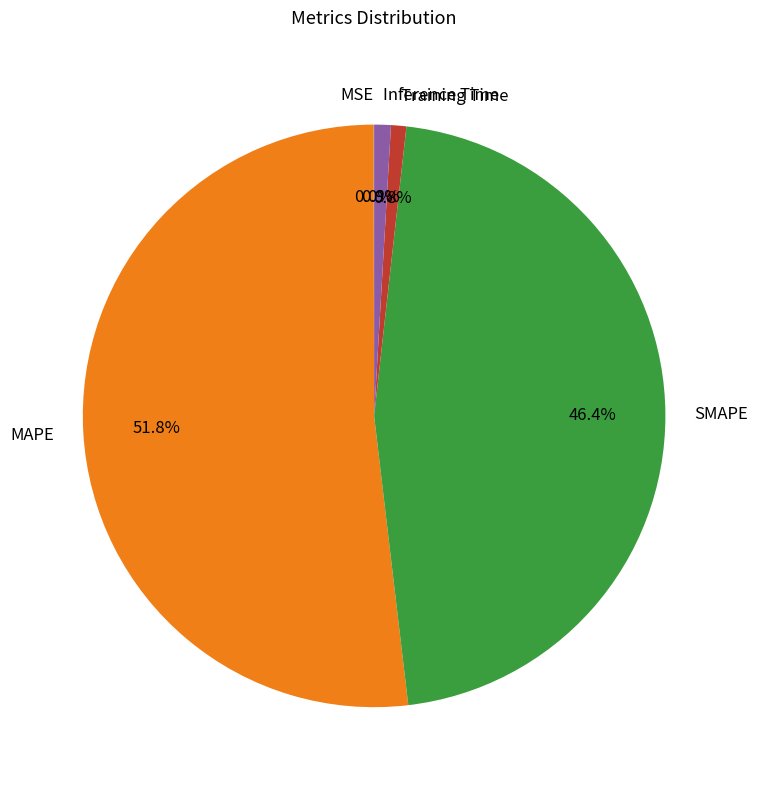

Which category accounts for the majority?

MAPE